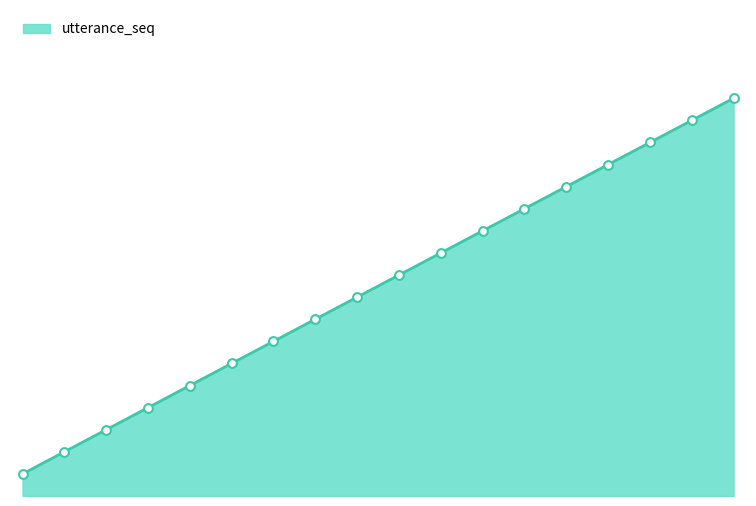

What is the change in value from 1 to 5?

+4